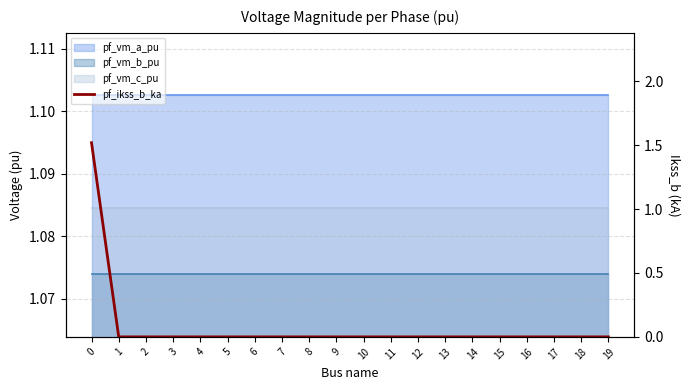

List the labels in order of value, largest first.

0, 1, 2, 3, 4, 5, 6, 7, 8, 9, 10, 11, 12, 13, 14, 15, 16, 17, 18, 19